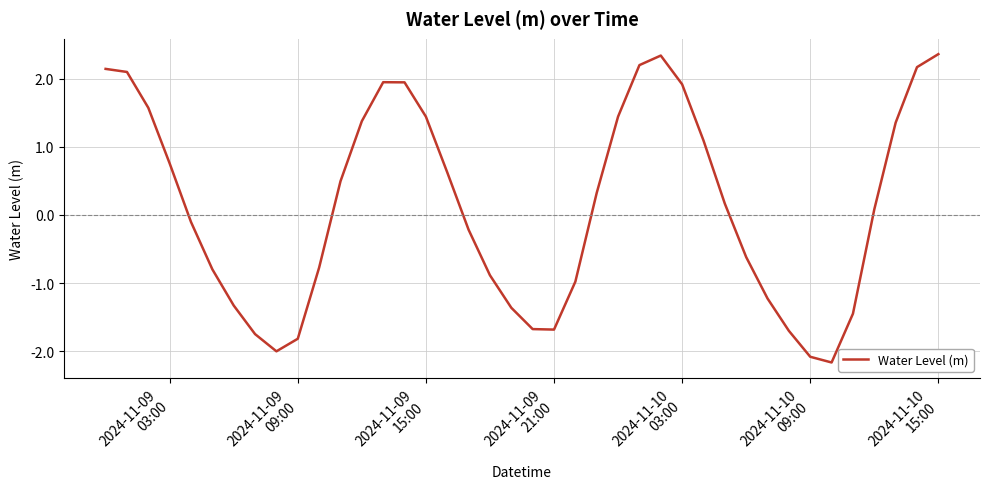

What is the greatest value displayed?

2.4